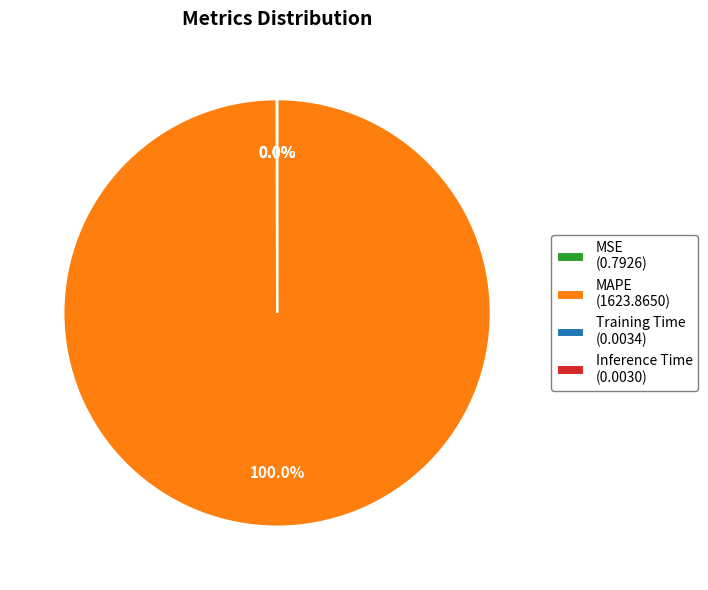

Does MAPE (1623.8650) represent more than half of the total?

Yes